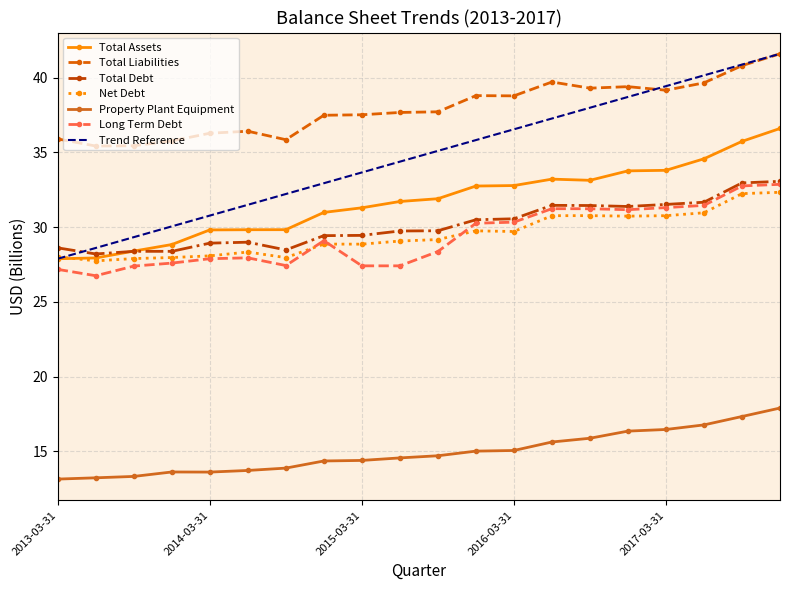

What is the sum of all Total Assets values?

634.7